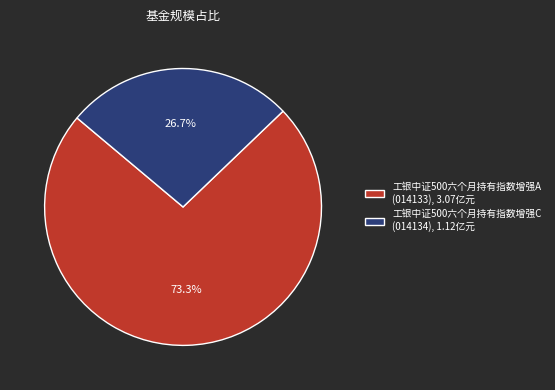

To the nearest percent, what is the difference between the 工银中证500六个月持有指数增强A and 工银中证500六个月持有指数增强C slice percentages?

47%